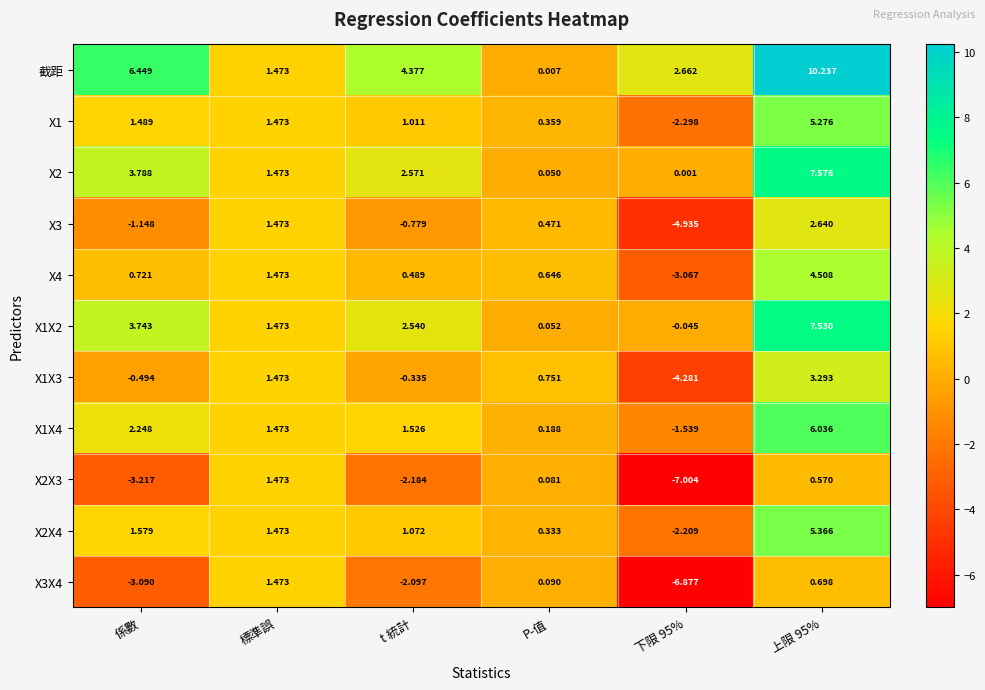

Is the value of X1X3 at t 統計 greater than the value of X3 at 係數?

Yes